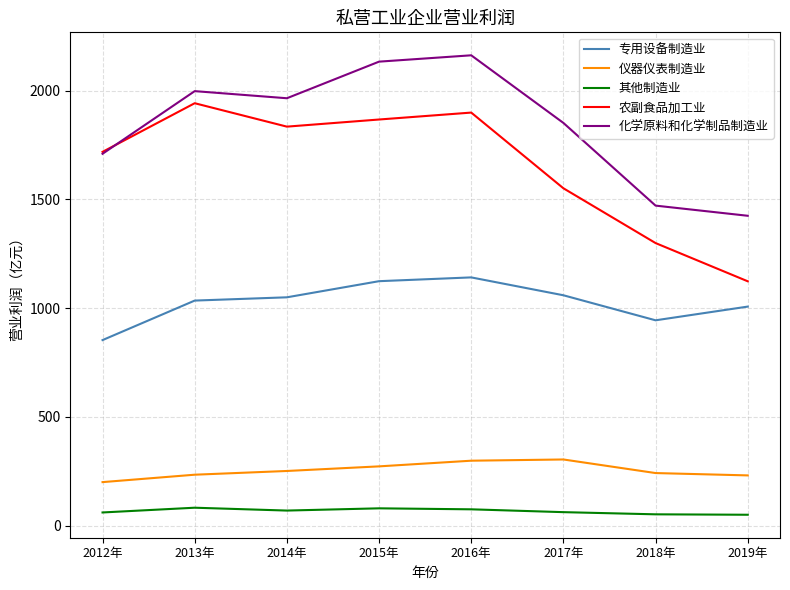

The 仪器仪表制造业 series shows 241.6 at 2018年. True or false?

True